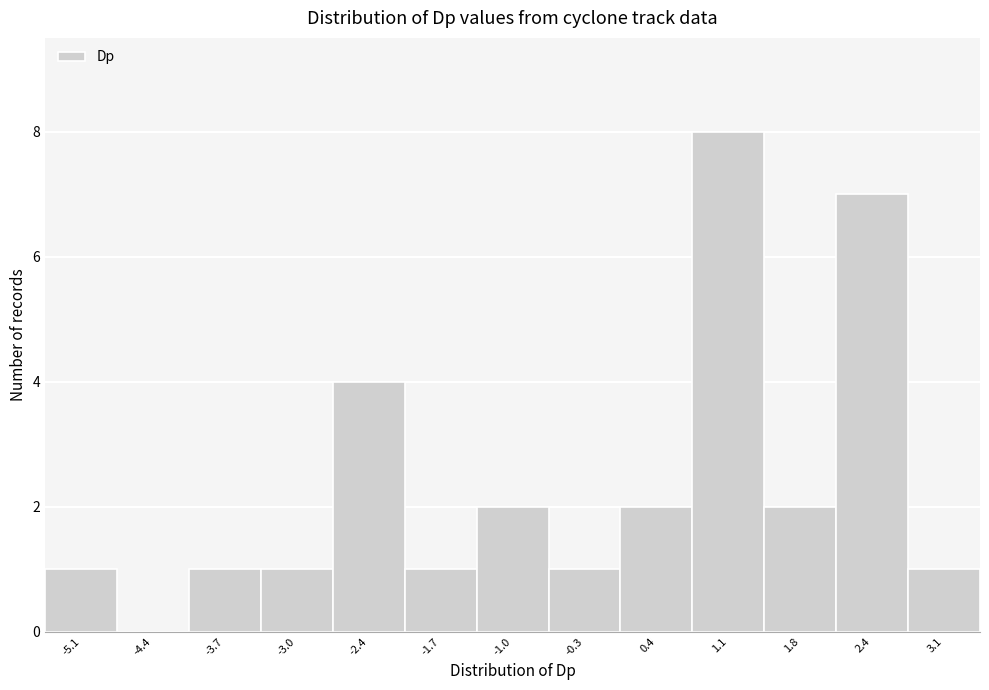

What is the height of the bar covering 0.0 to 0.7 on the x-axis? Neither the bar edges nor the heights are printed on the chart, so give them approximately, as read against the axes.

2